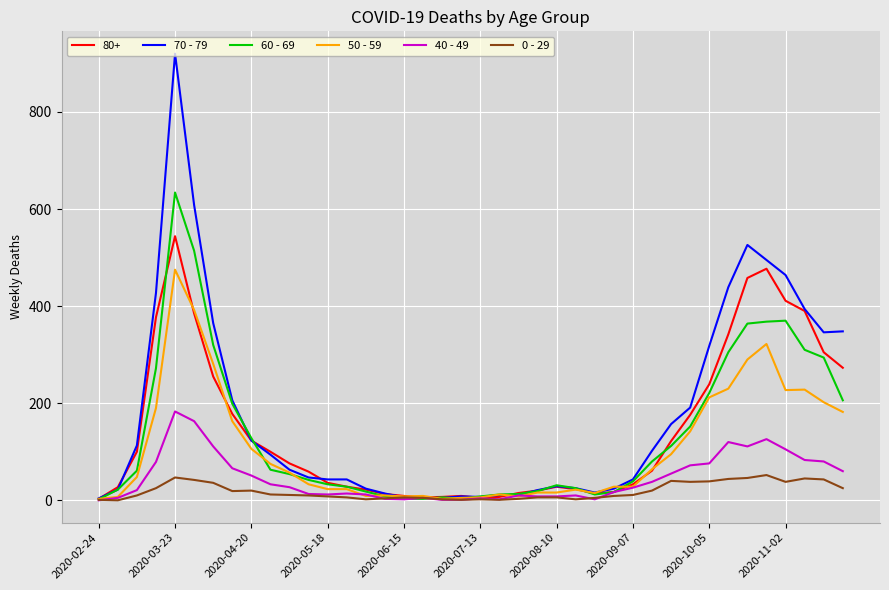

Rank the series by their maximum value, from lowest to highest.

0 - 29, 40 - 49, 50 - 59, 80+, 60 - 69, 70 - 79